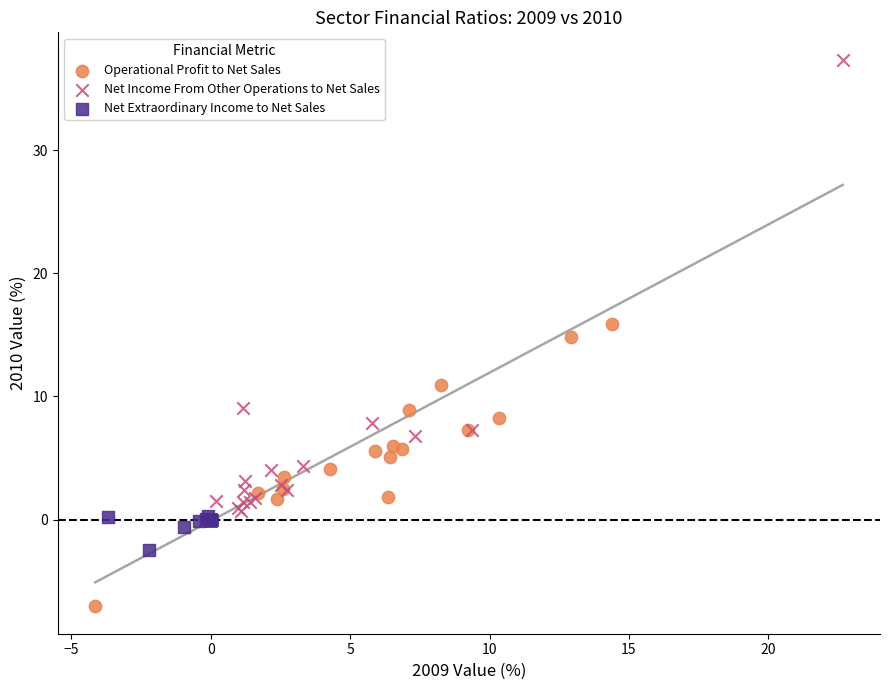

Which series has the largest Y range (max minus min)?

Net Income From Other Operations to Net Sales